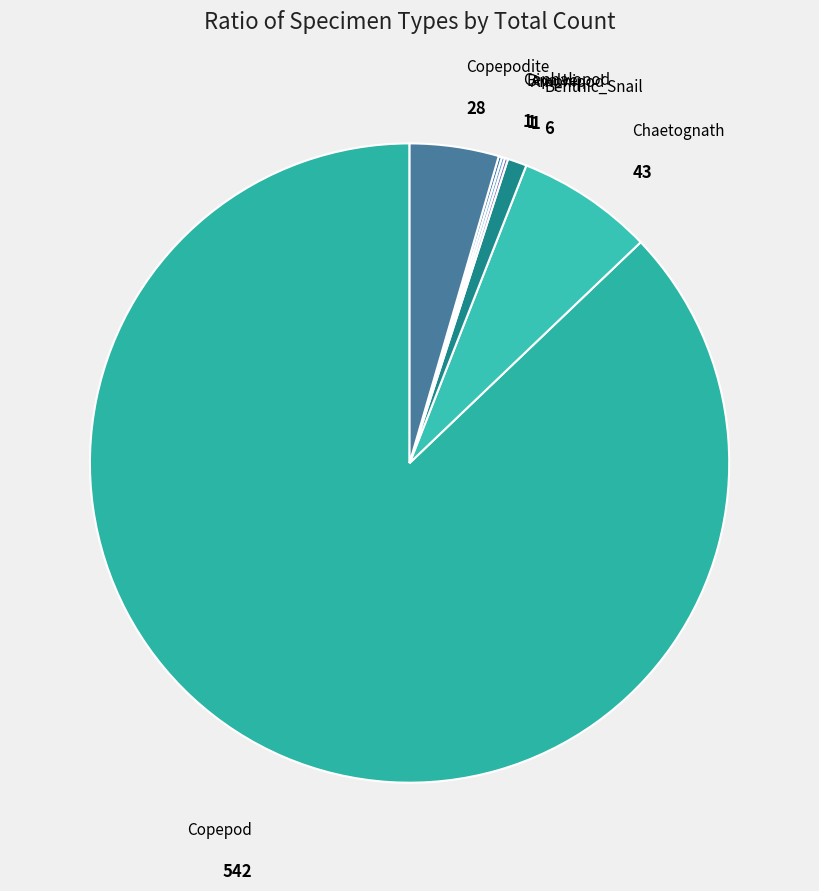

Which slice is the largest?

Copepod